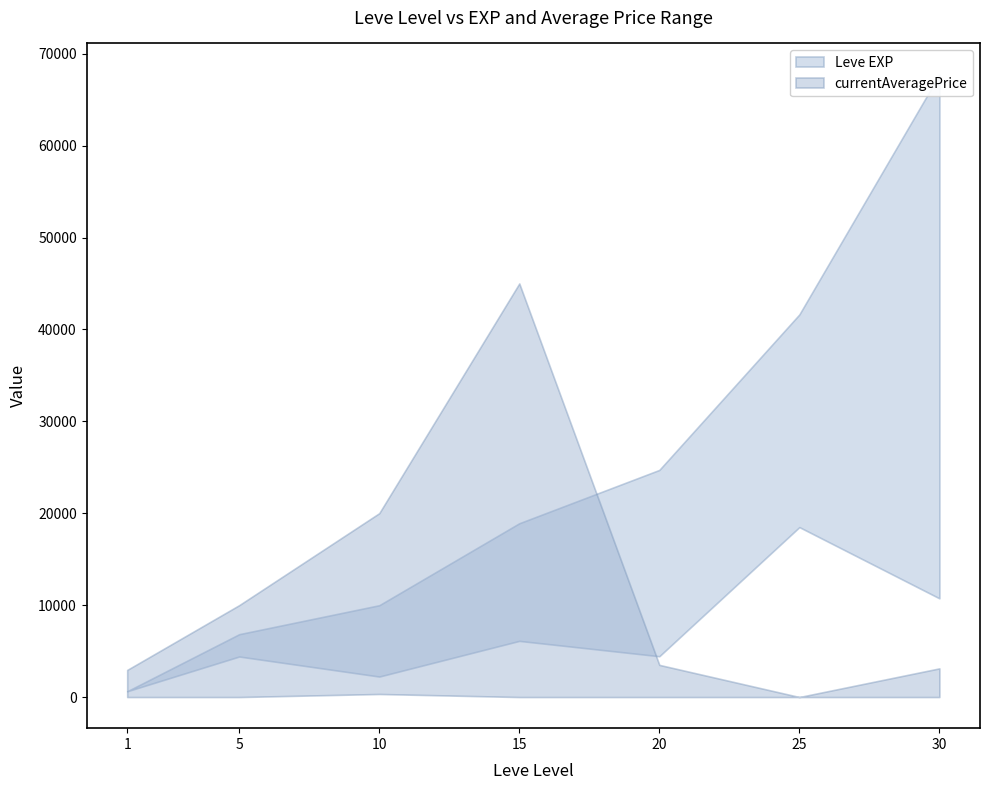

How many positive values does the currentAveragePrice upper series have?

6